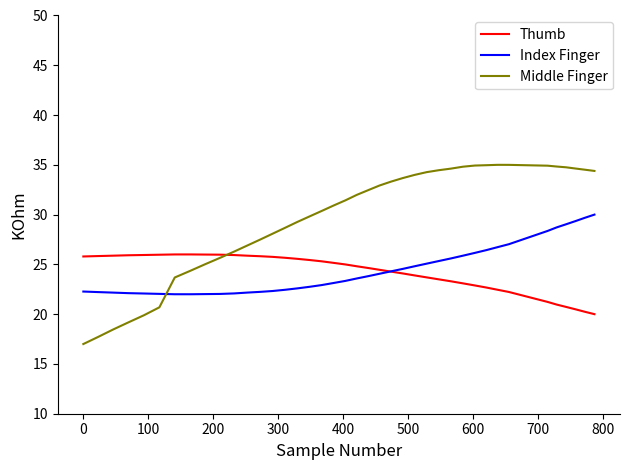

List the series in order of their peak value, highest first.

Middle Finger, Index Finger, Thumb